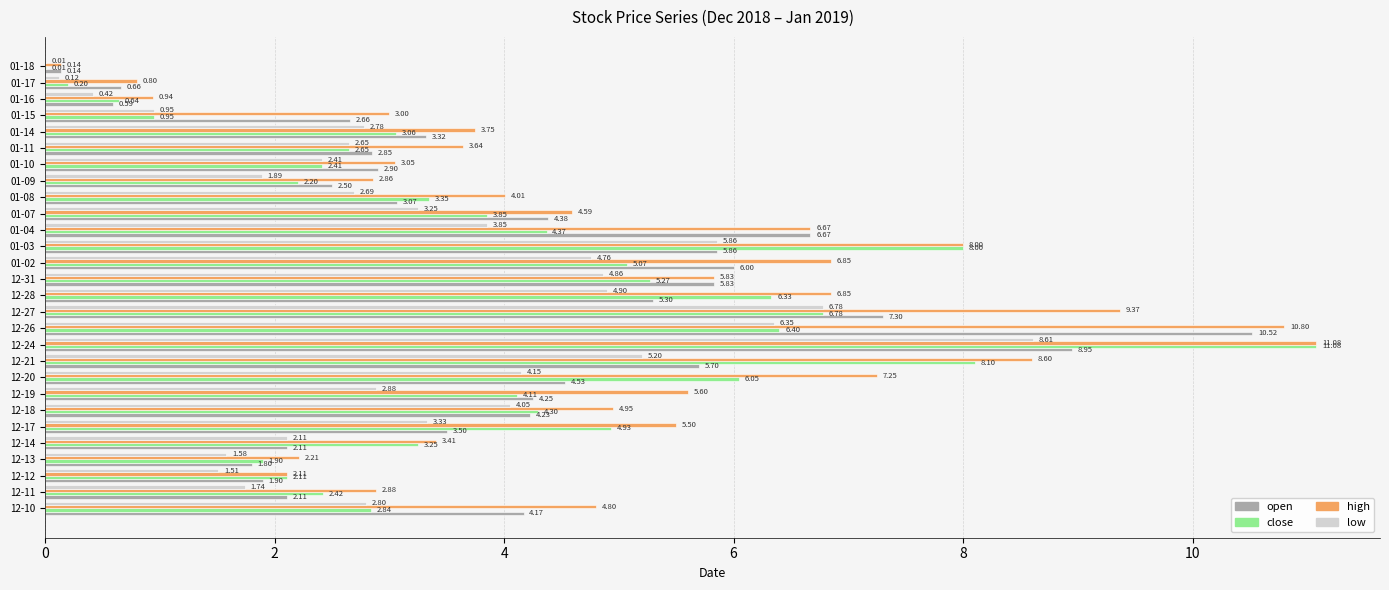

At which category is the sum across all series the highest?

12-24